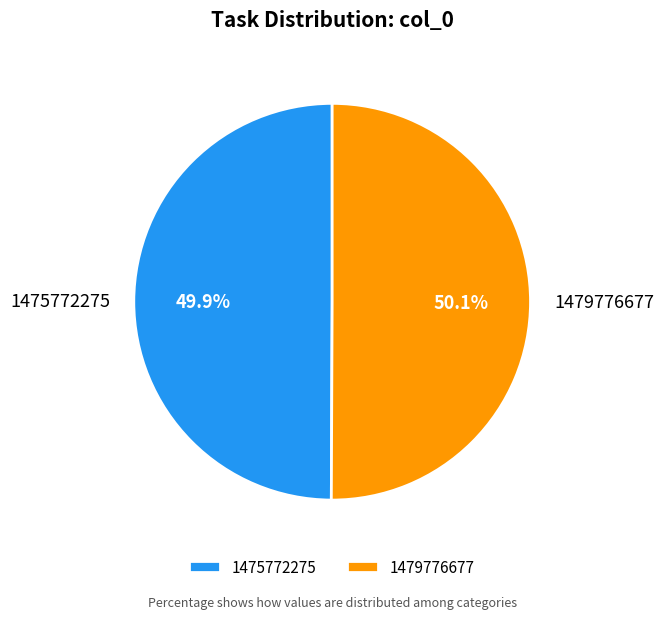

What percentage is the 1479776677 slice, to the nearest percent?

50%